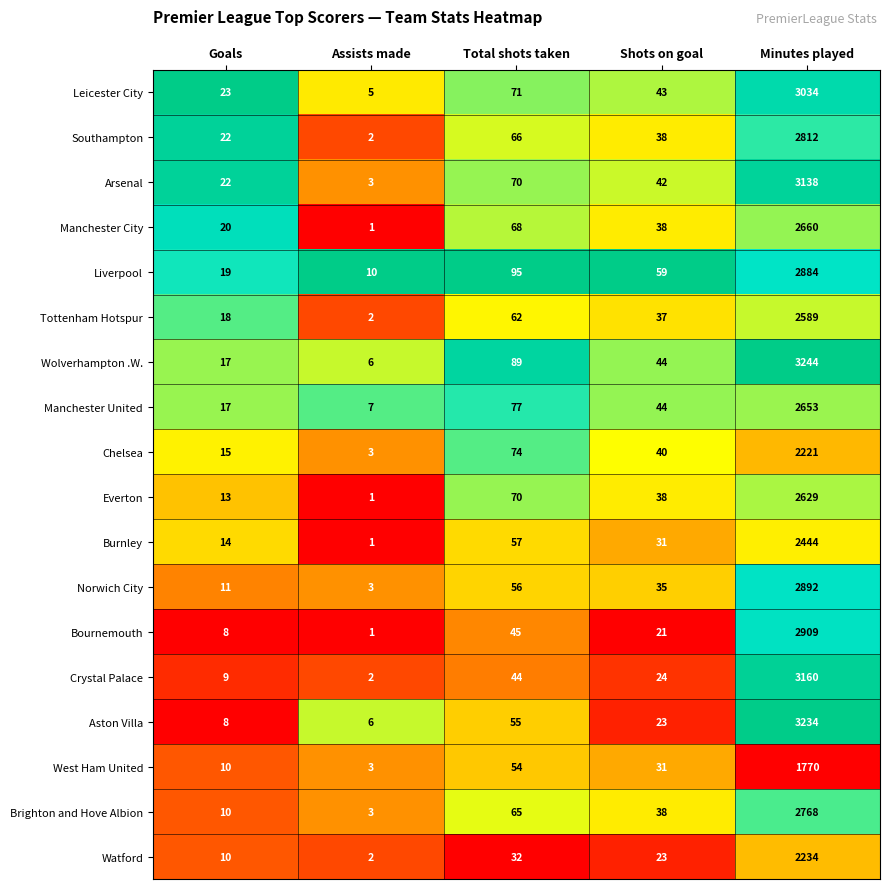

What is the sum of all Manchester United values?

2798